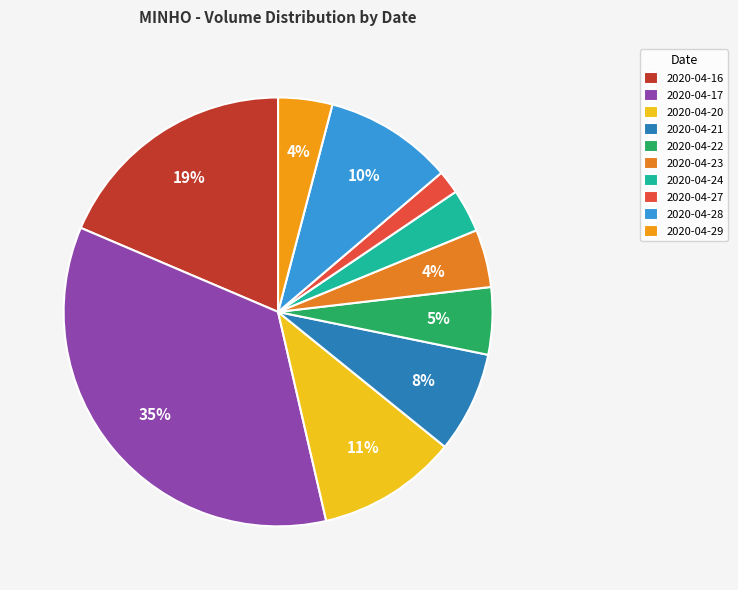

Which category has the smallest portion of the pie?

2020-04-27